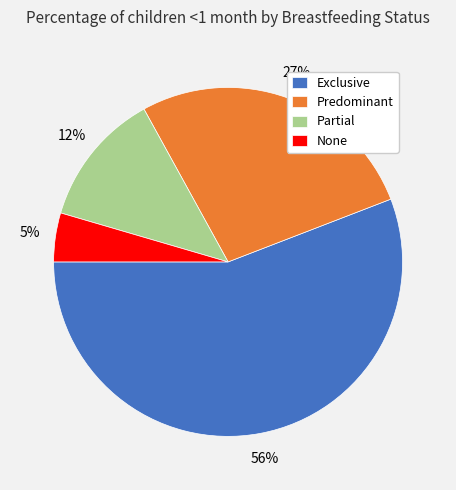

Count the number of slices in the pie.

4